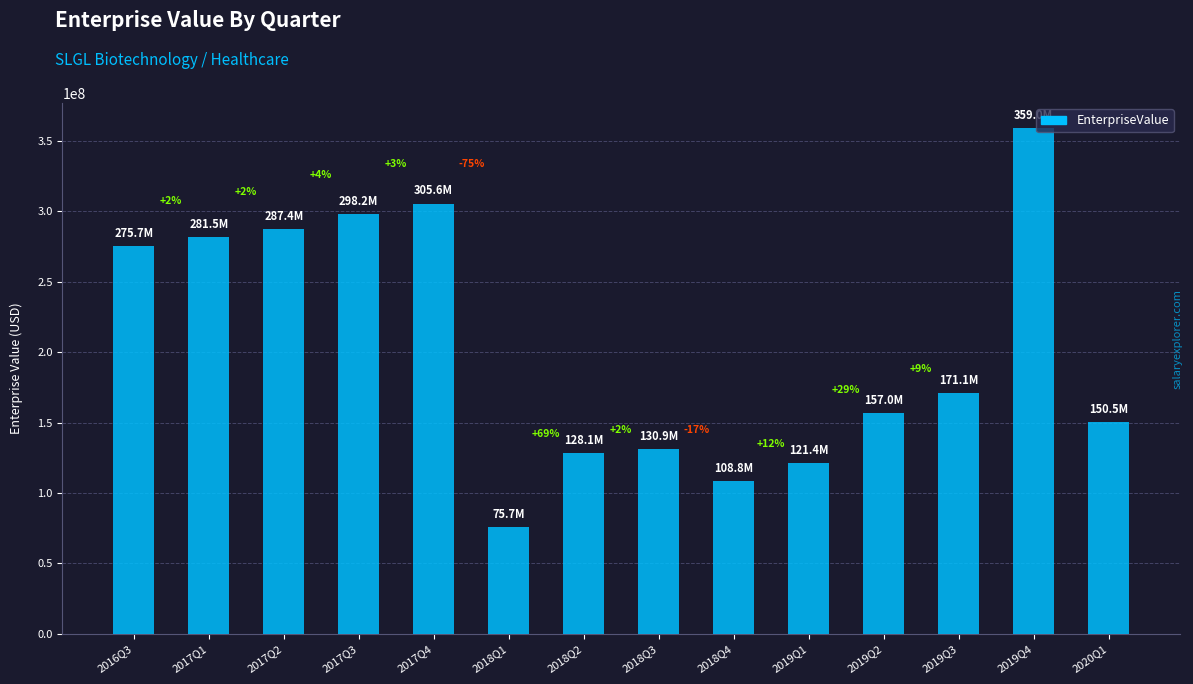

Rank the categories by value from highest to lowest.

2019Q4, 2017Q4, 2017Q3, 2017Q2, 2017Q1, 2016Q3, 2019Q3, 2019Q2, 2020Q1, 2018Q3, 2018Q2, 2019Q1, 2018Q4, 2018Q1